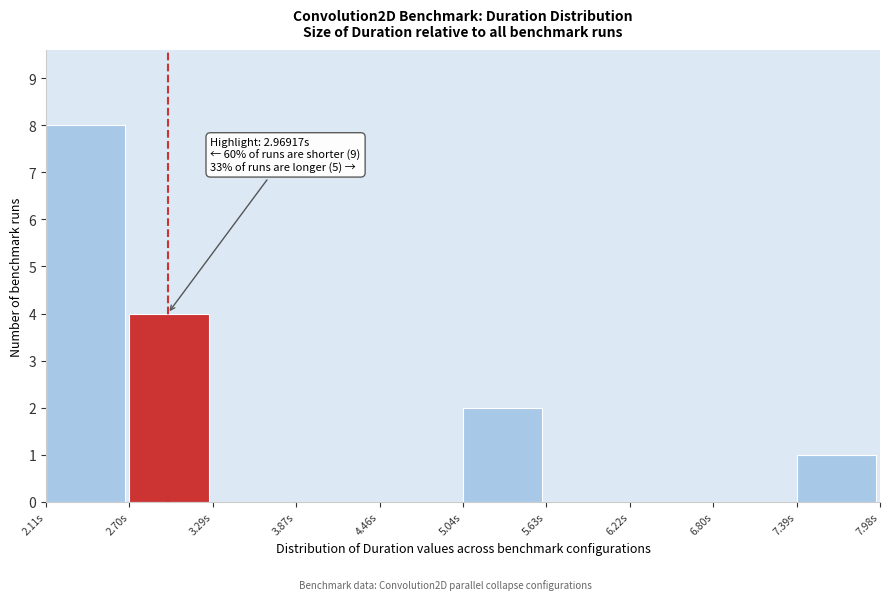

Over which range of the x-axis is the bar tallest?

2.1 to 2.7